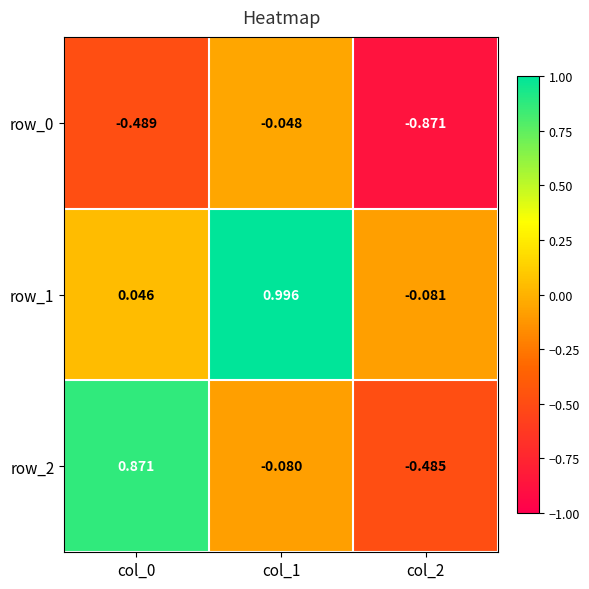

What is the difference between the row_2 values at col_0 and col_2?

1.4